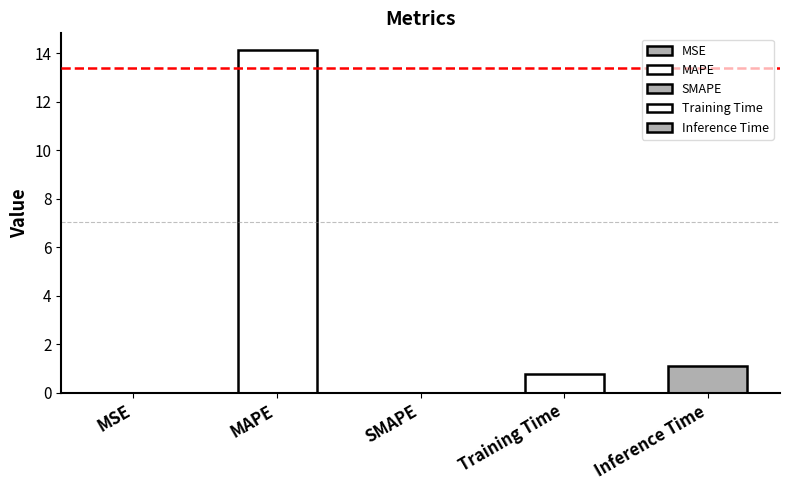

How many bars are there in total?

5